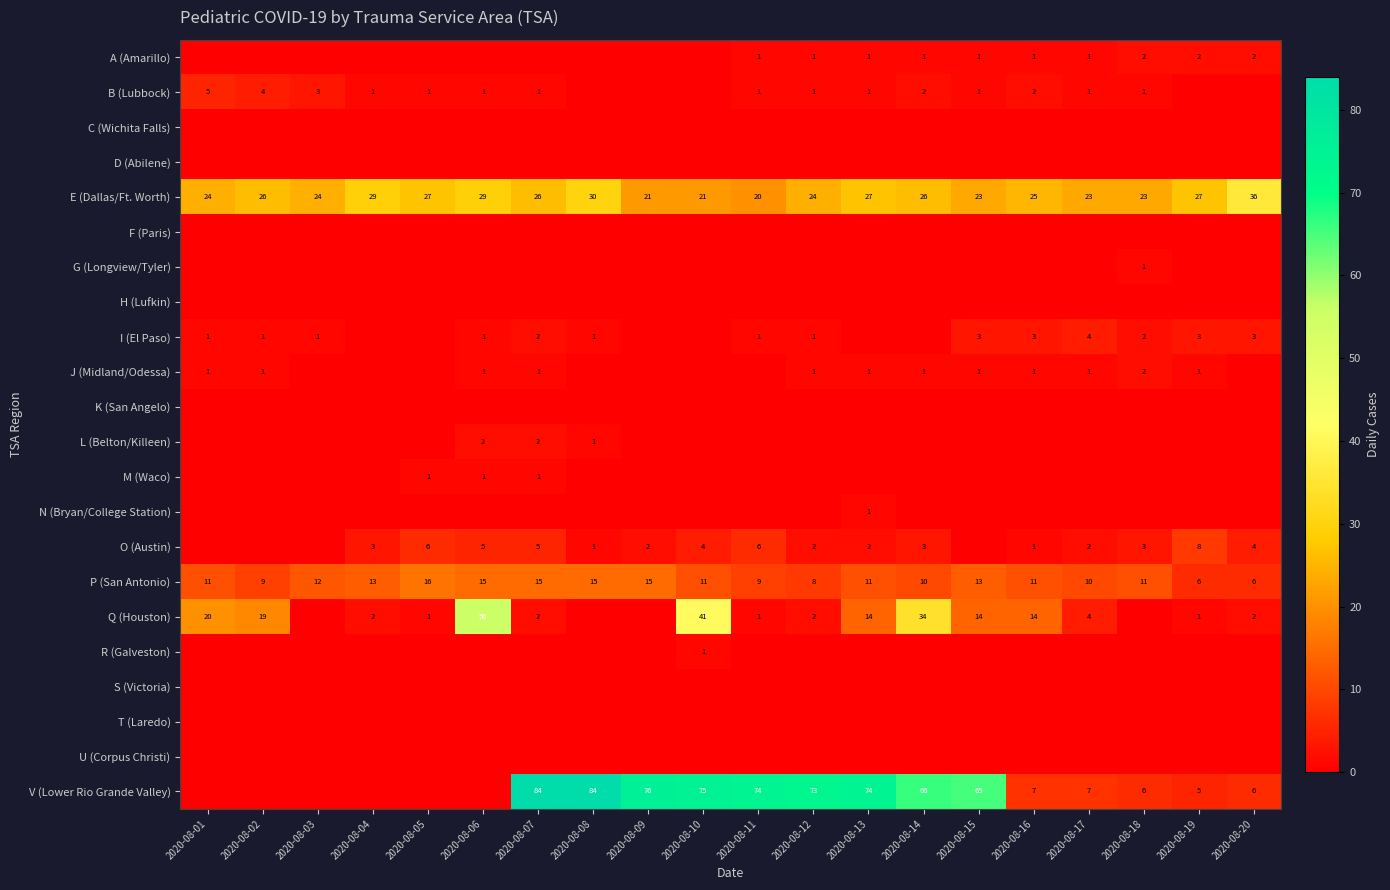

What is the difference between the V (Lower Rio Grande Valley) values at 2020-08-14 and 2020-08-16?

59